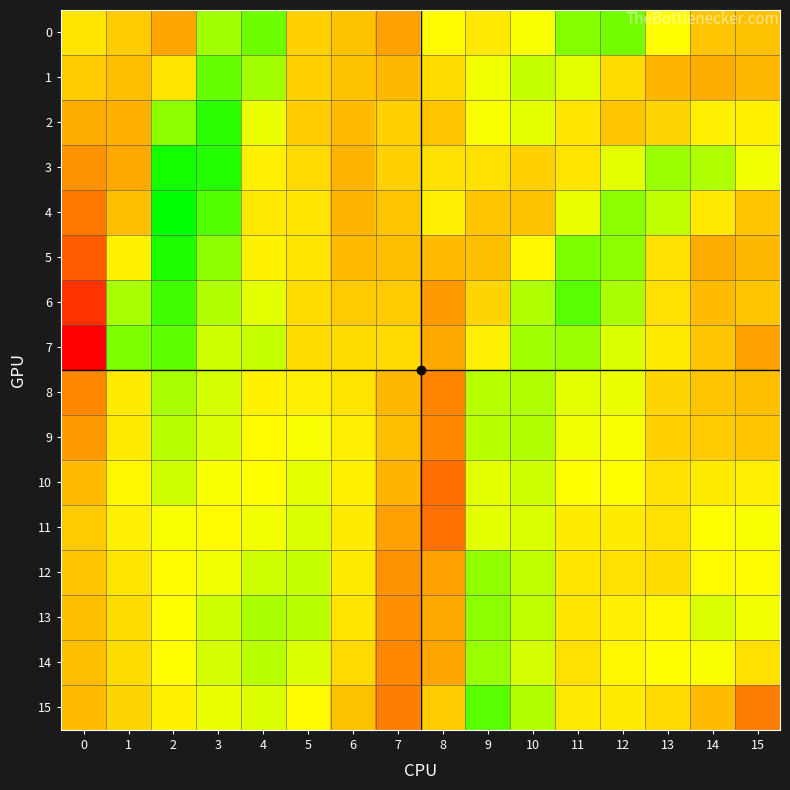

Which series has the largest range (max minus min)?

7